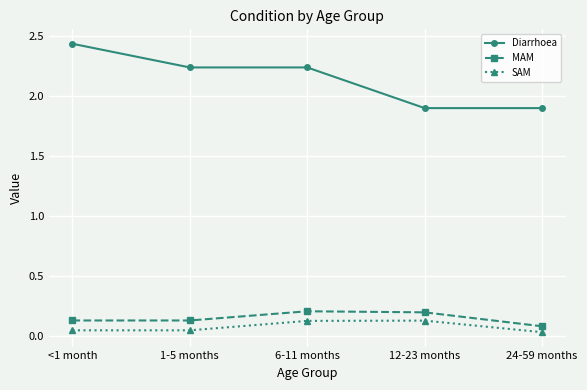

What is the total value across all series at 24-59 months?

2.0